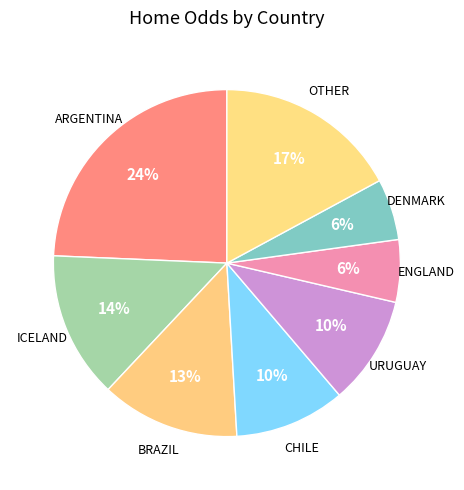

What is the ratio of the value at CHILE to the value at URUGUAY?

1.0